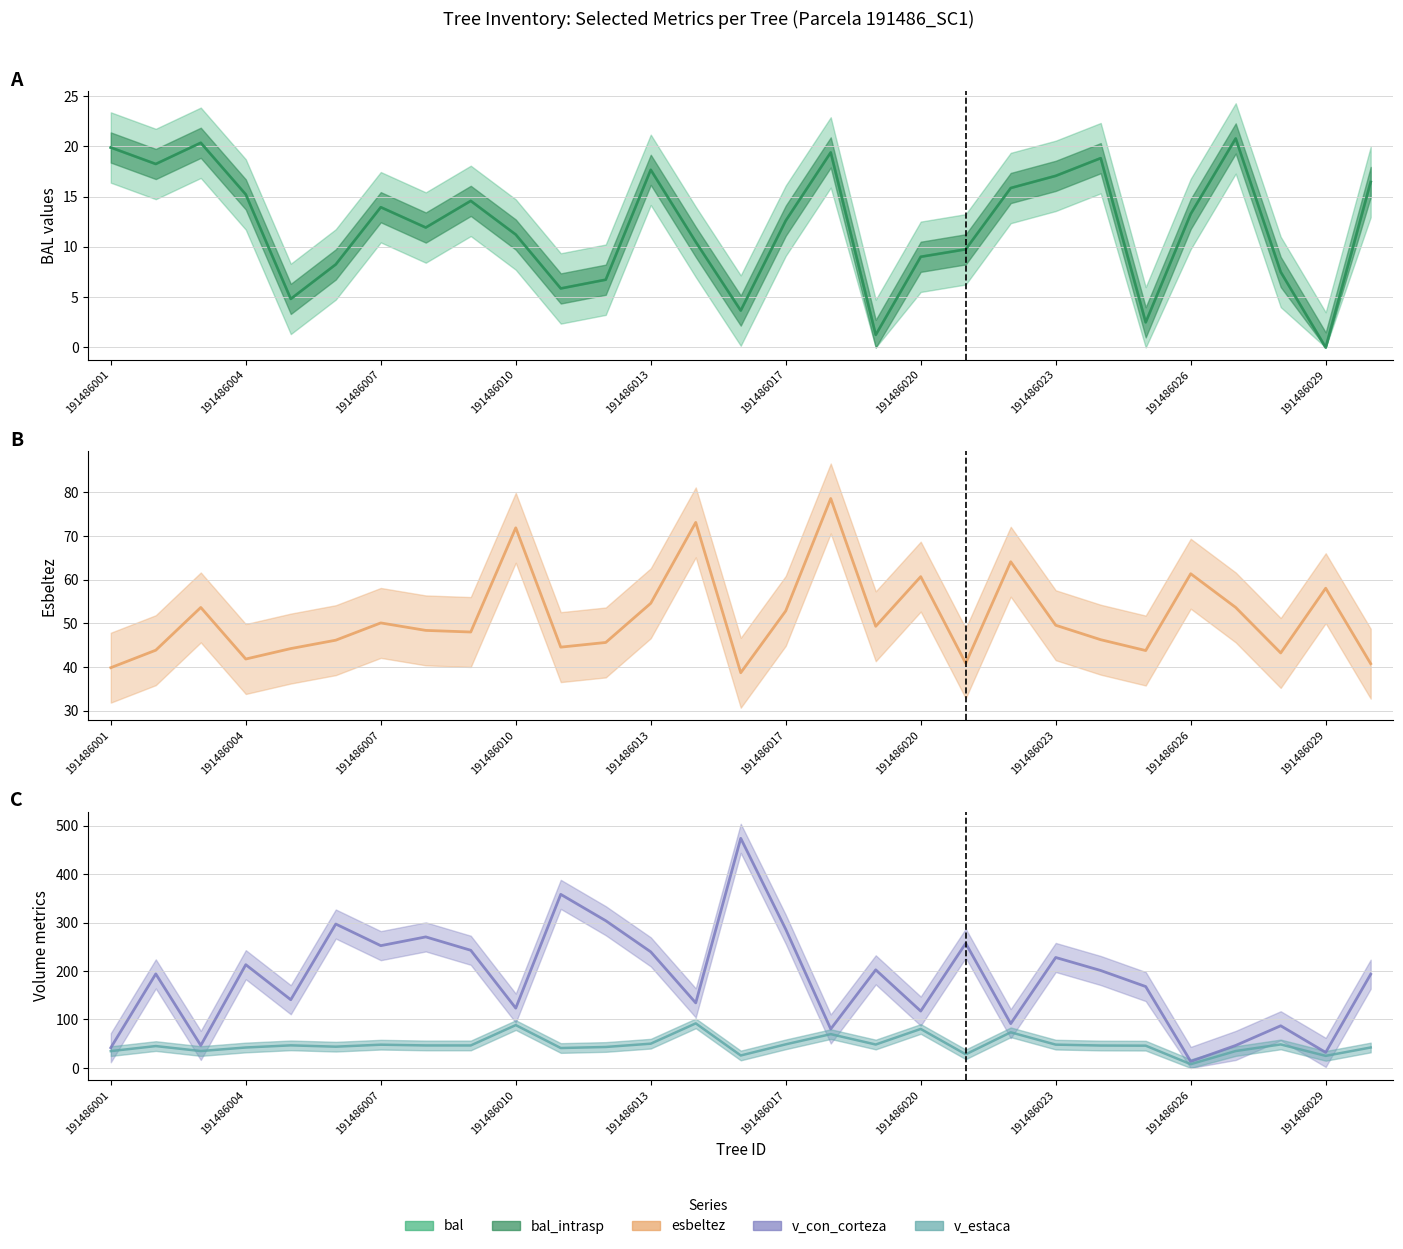

What is the average value of the bal_intrasp series?

12.0